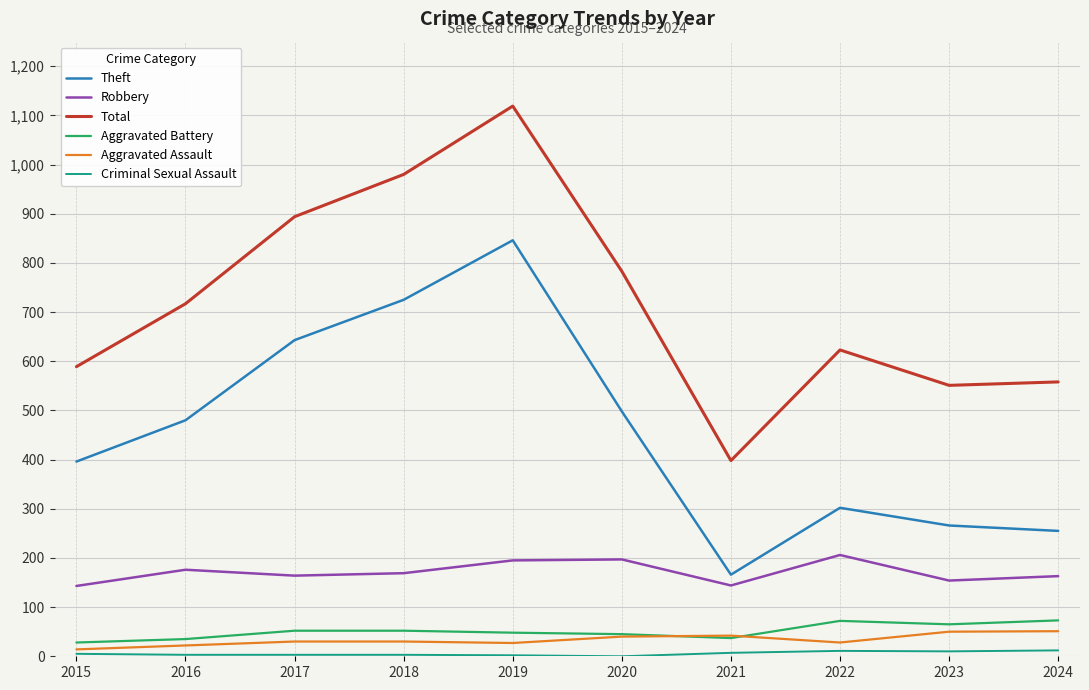

How many values in the Theft series are below 480?

5